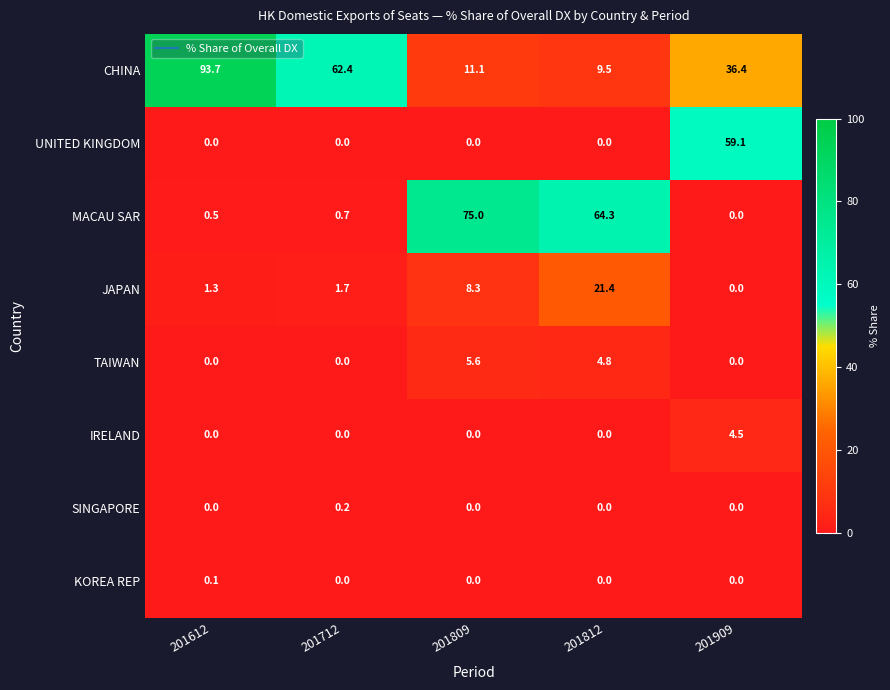

What is the maximum value for UNITED KINGDOM?

59.1